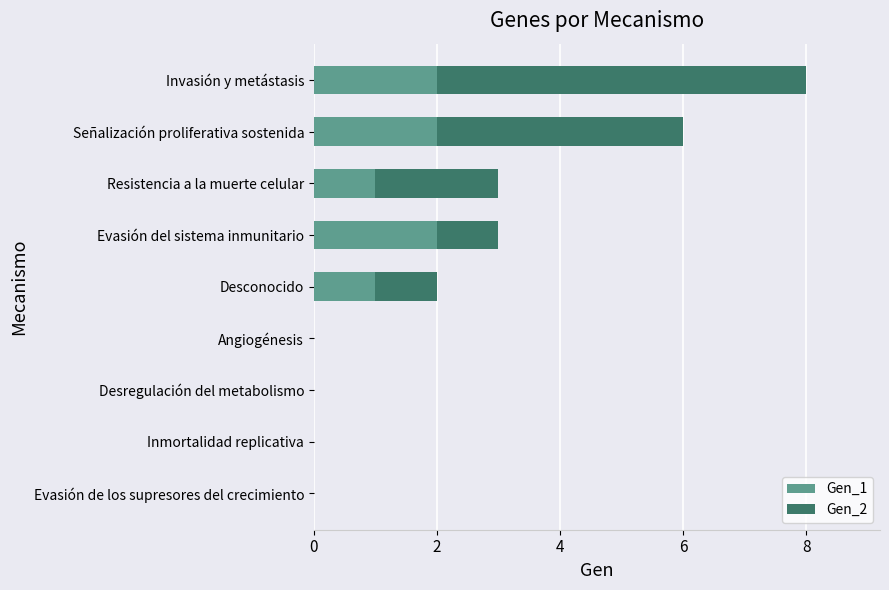

What is the total value across all series at Evasión del sistema inmunitario?

3